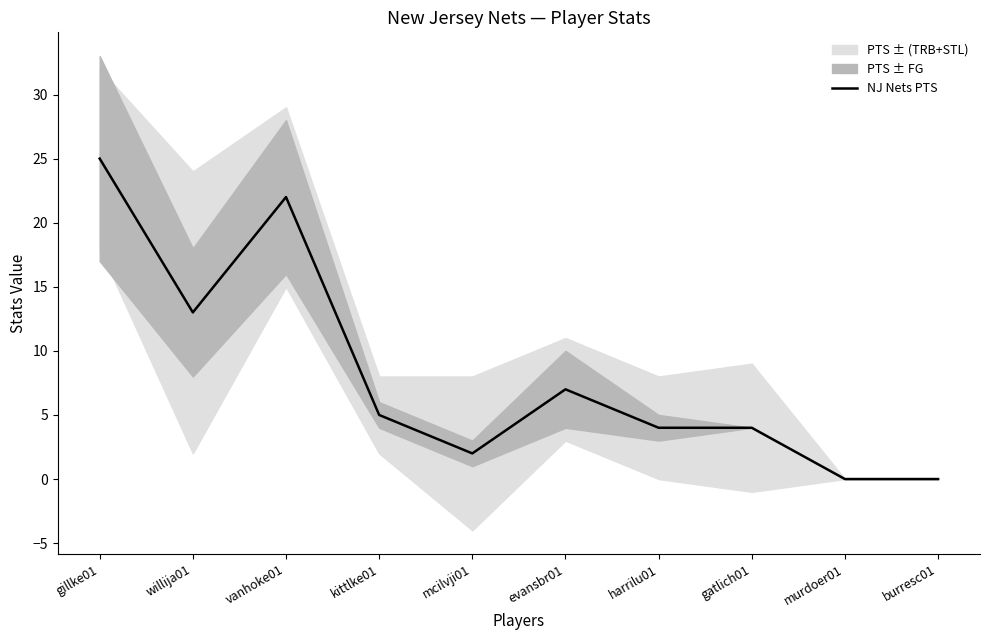

Which has a higher value, mcilvji01 or gillke01?

gillke01